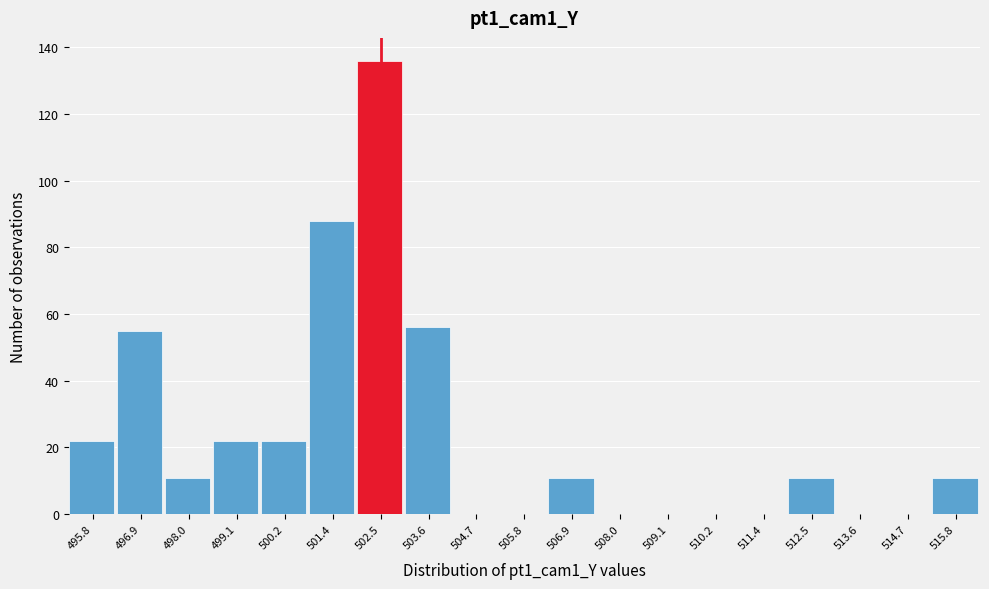

Reading left to right, transcribe this chart: for each bar, give the range it covers on the x-axis and its height. Neither the bar edges nor the heights are printed on the chart, so give them approximately, as read against the axes.

495.2 to 496.4: 22
496.4 to 497.4: 56
497.4 to 498.6: 12
498.6 to 499.6: 22
499.6 to 500.8: 22
500.8 to 502.0: 88
502.0 to 503.0: 136
503.0 to 504.2: 56
504.2 to 505.2: 0
505.2 to 506.4: 0
506.4 to 507.4: 12
507.4 to 508.6: 0
508.6 to 509.6: 0
509.6 to 510.8: 0
510.8 to 512.0: 0
512.0 to 513.0: 12
513.0 to 514.2: 0
514.2 to 515.2: 0
515.2 to 516.4: 12